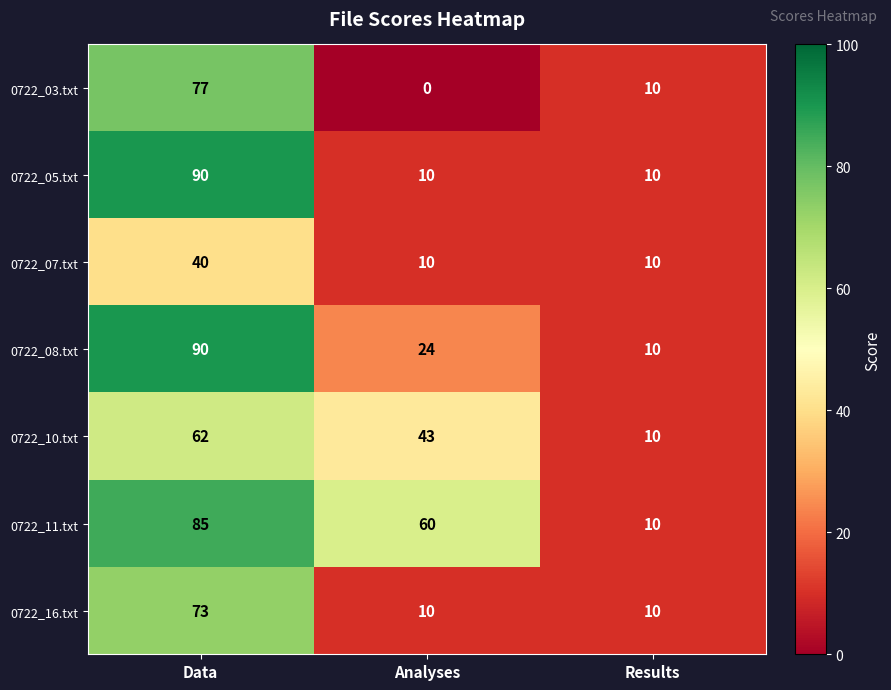

Reading left to right, transcribe all the data shown in this chart.

0722_03.txt: Data=77	Analyses=0	Results=10
0722_05.txt: Data=90	Analyses=10	Results=10
0722_07.txt: Data=40	Analyses=10	Results=10
0722_08.txt: Data=90	Analyses=24	Results=10
0722_10.txt: Data=62	Analyses=43	Results=10
0722_11.txt: Data=85	Analyses=60	Results=10
0722_16.txt: Data=73	Analyses=10	Results=10